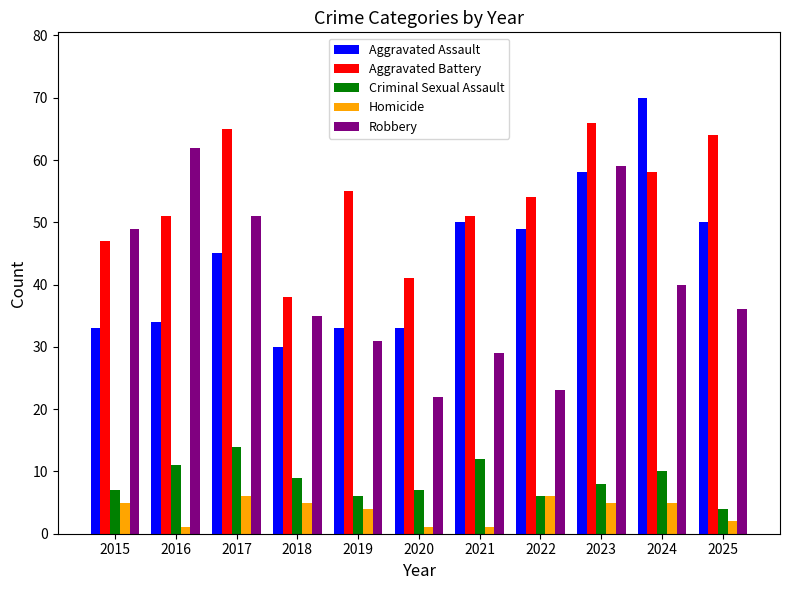

What is the difference between the Criminal Sexual Assault values at 2024 and 2020?

3